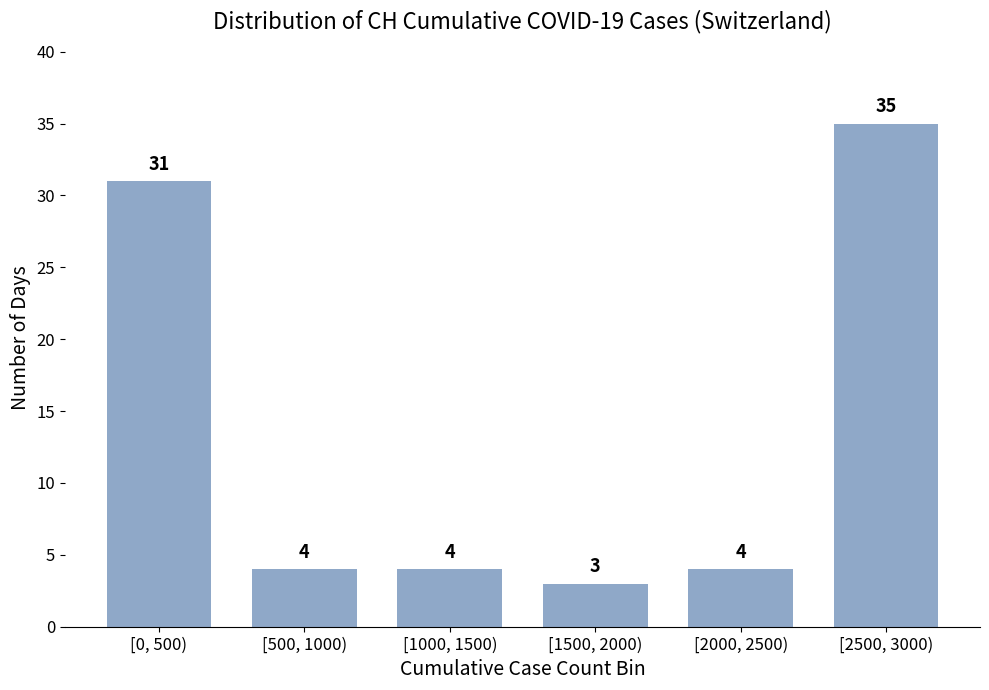

Reading left to right, what are all the values shown in this chart?

31	4	4	3	4	35